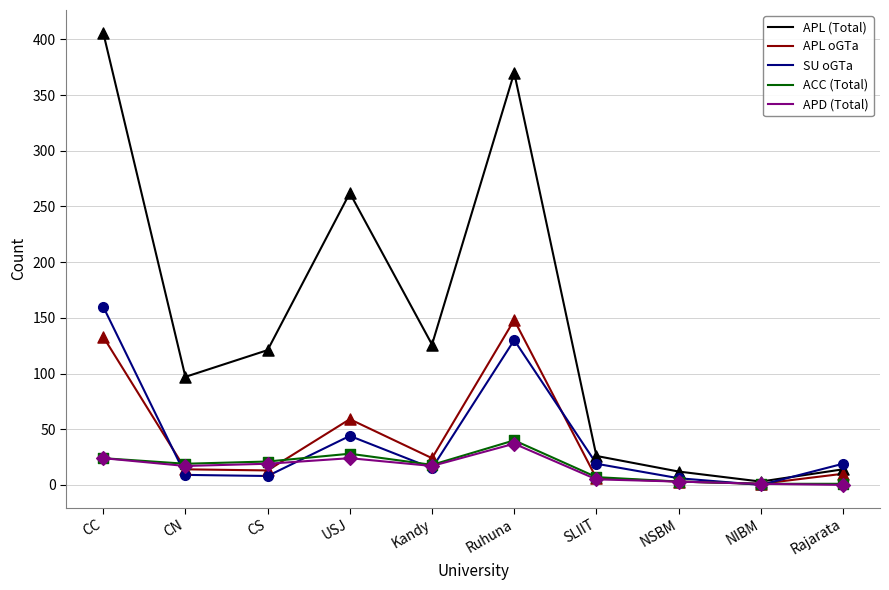

Is the value of APL oGTa at SLIIT greater than the value of SU oGTa at CC?

No